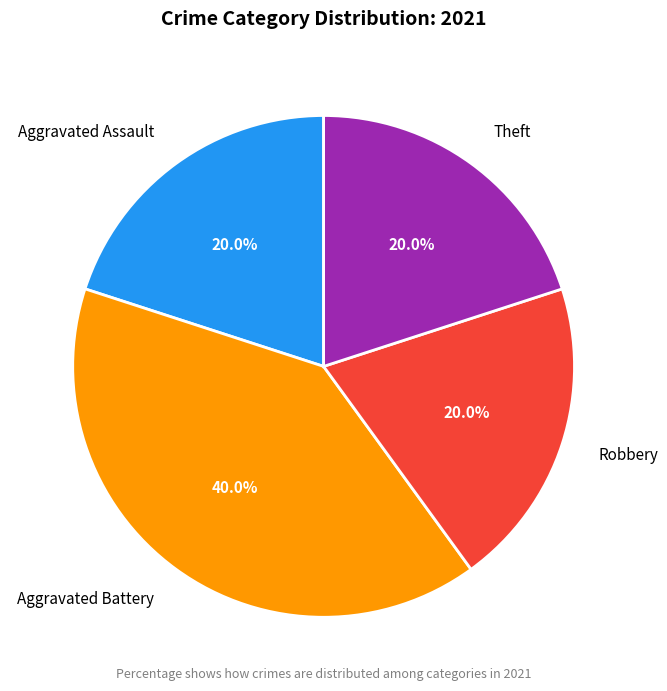

To the nearest percent, what portion does Robbery represent?

20%